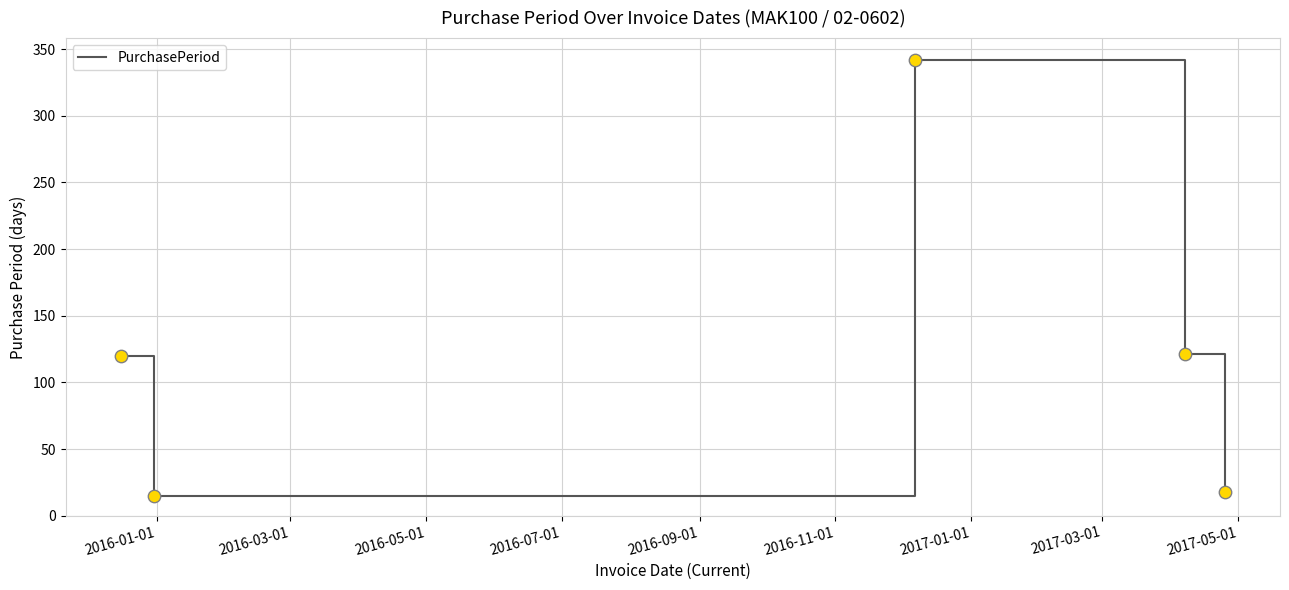

What is the smallest value displayed?

15